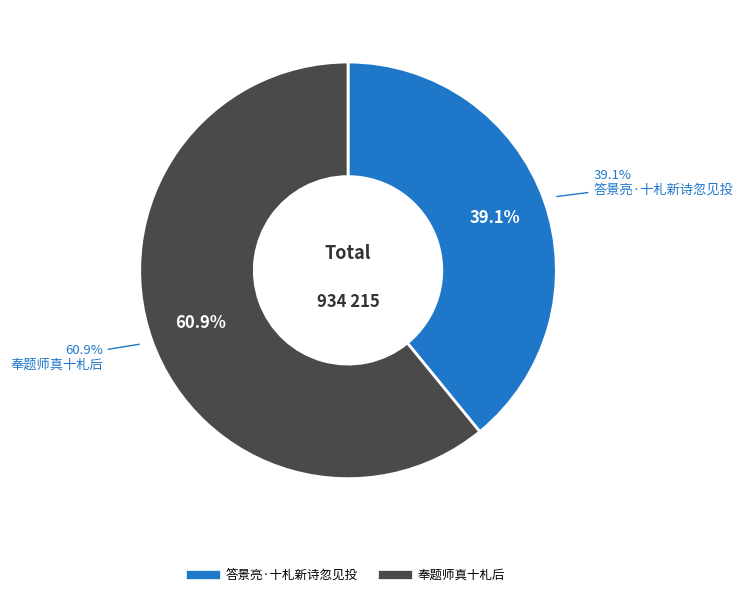

How many segments does this pie chart have?

2